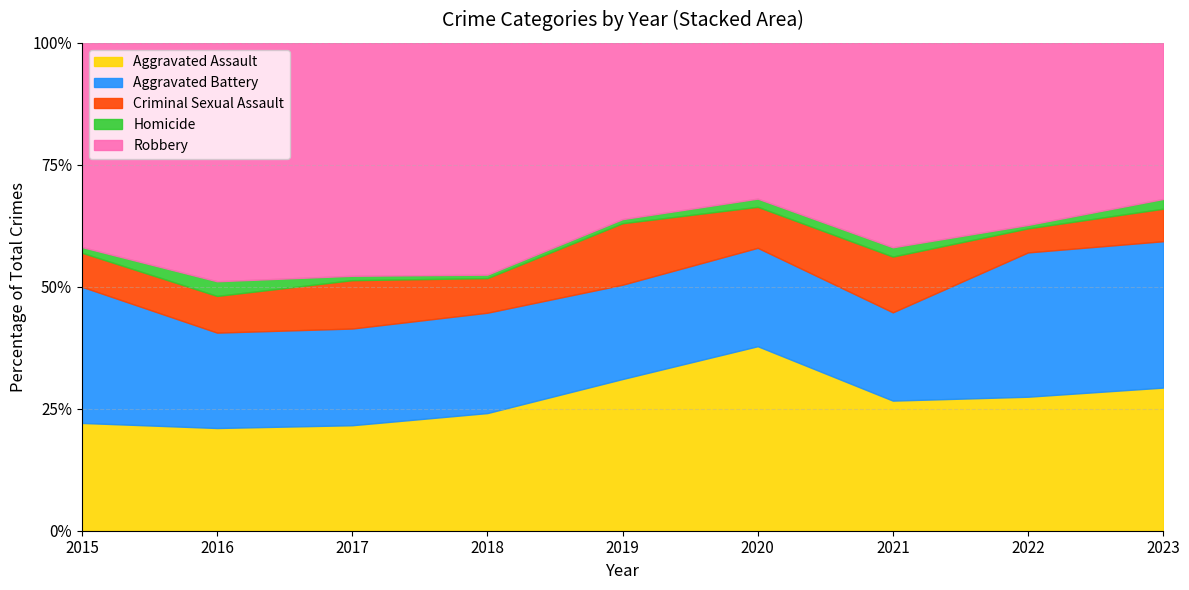

What is the highest value of the Aggravated Assault series?

37.8